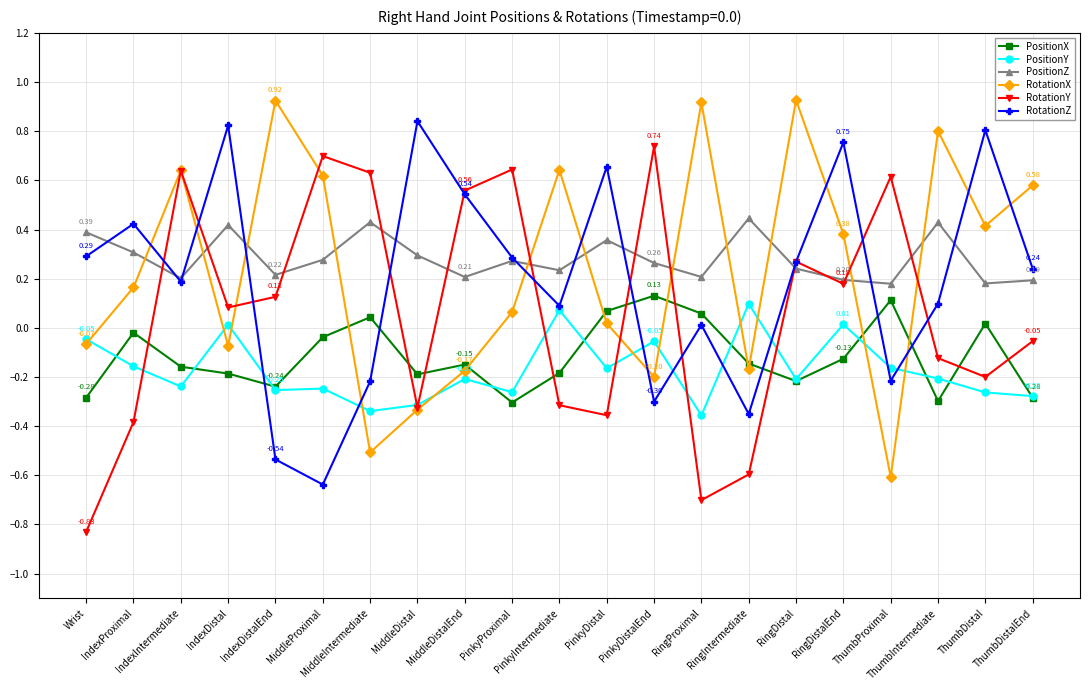

True or false: RotationY and PositionZ cross at least once.

True